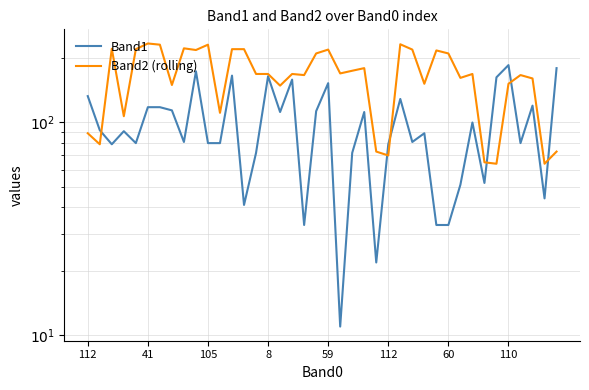

Reading right to left, list all the values displayed in this chart.

Band1: 180	44	120	80	186	163	52	100	51	33	33	89	81	129	79	22	112	72	11	153	113	33	159	112	165	72	41	166	80	80	174	81	114	118	118	80	91	79	92	133
Band2 (rolling): 73	64	161	167	152	64	65	169	162	211	218	152	220	233	70	73	180	175	170	220	211	167	169	149	169	169	221	221	111	232	219	223	150	232	235	221	107	222	79	89